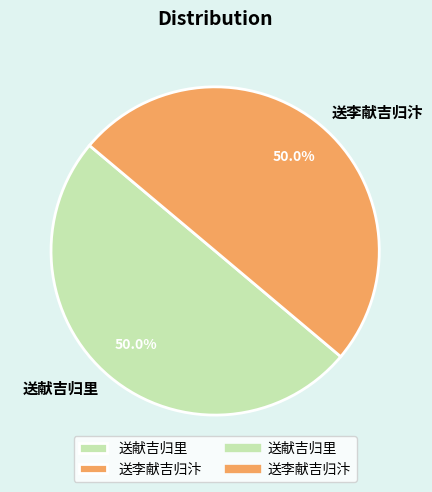

Do 送李献吉归汴 and 送献吉归里 together represent more than half of the pie?

Yes